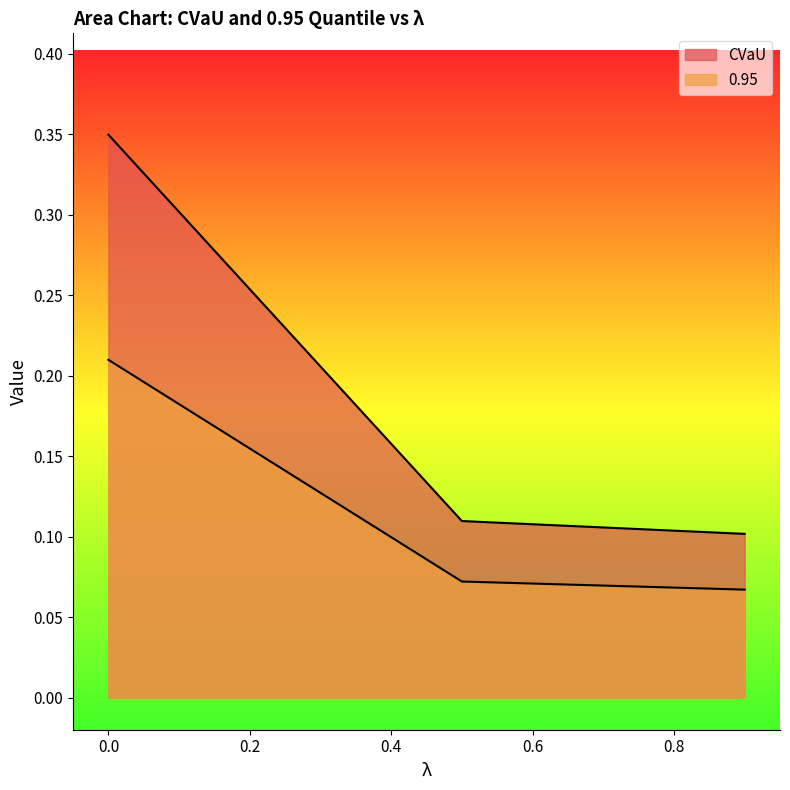

What is the difference between the 0.95 values at 0.0 and 0.5?

0.1